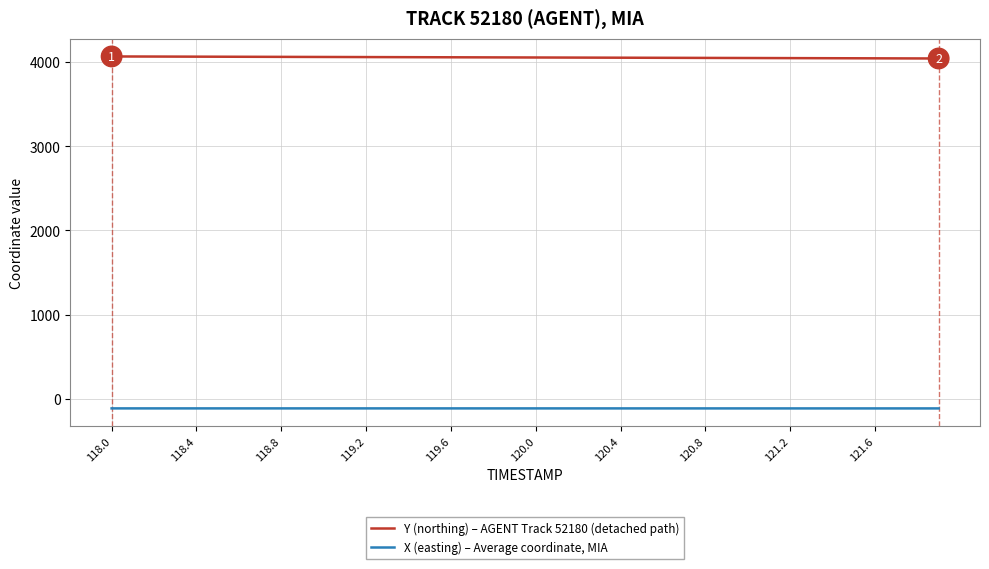

Which series has the largest total across all categories?

Y (northing) – AGENT Track 52180 (detached path)